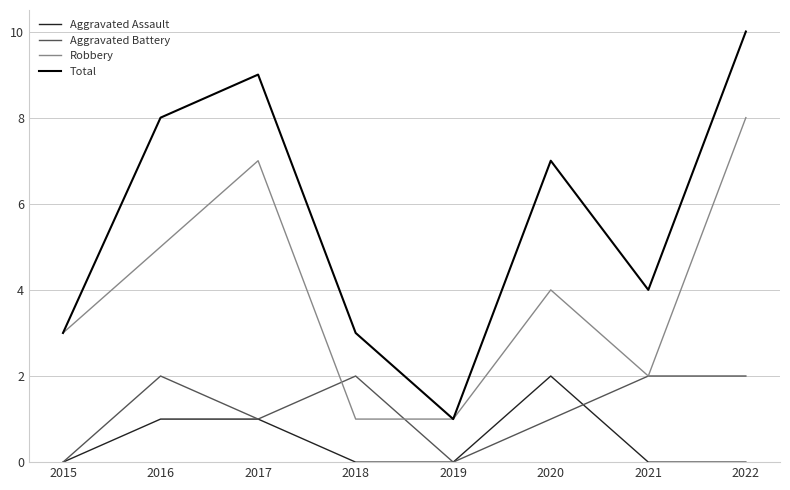

What is the total value across all series at 2017?

18